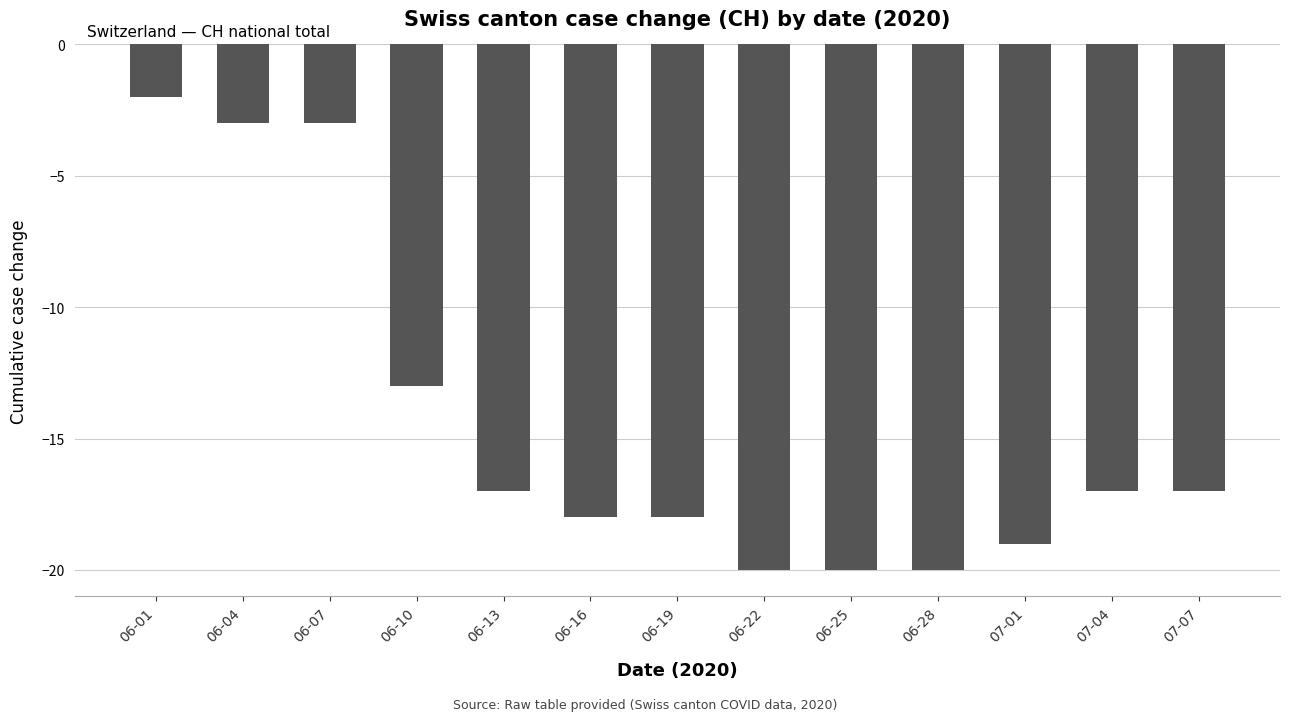

What is the average value?

-14